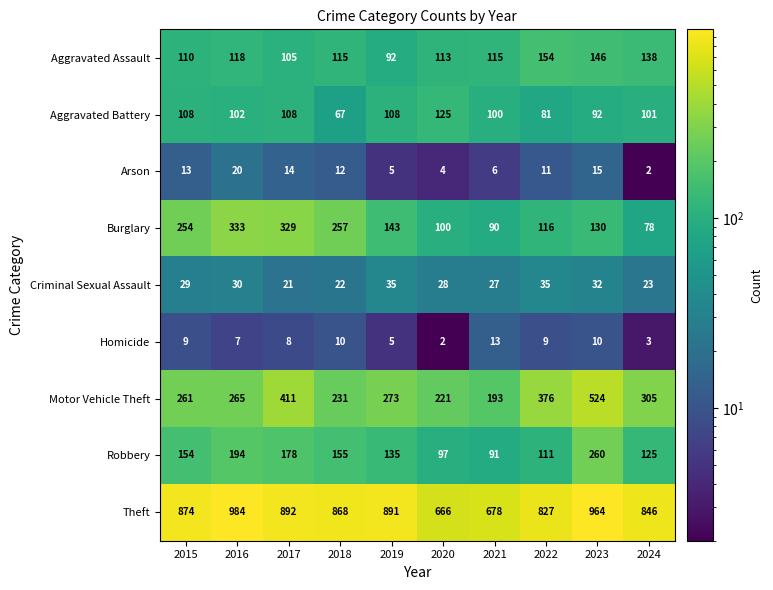

At 2023, list the series in order from smallest to largest.

Homicide, Arson, Criminal Sexual Assault, Aggravated Battery, Burglary, Aggravated Assault, Robbery, Motor Vehicle Theft, Theft